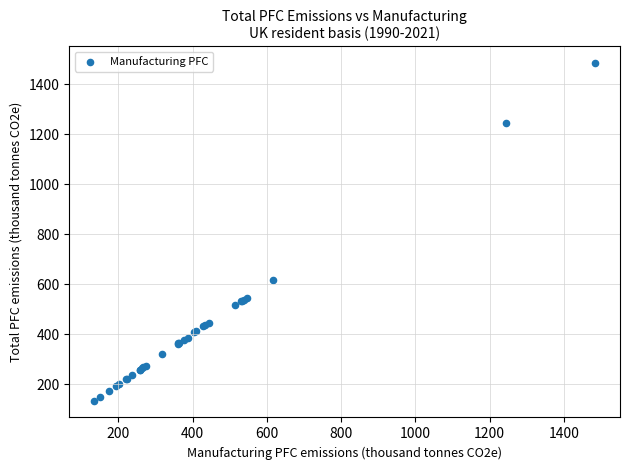

What Y value in the scatter plot is closest to 809?

617.6